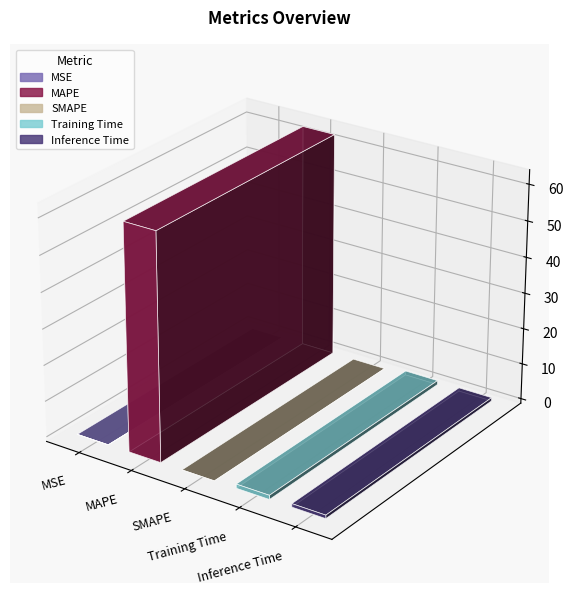

List the labels in order of value, smallest first.

SMAPE, MSE, Inference Time, Training Time, MAPE